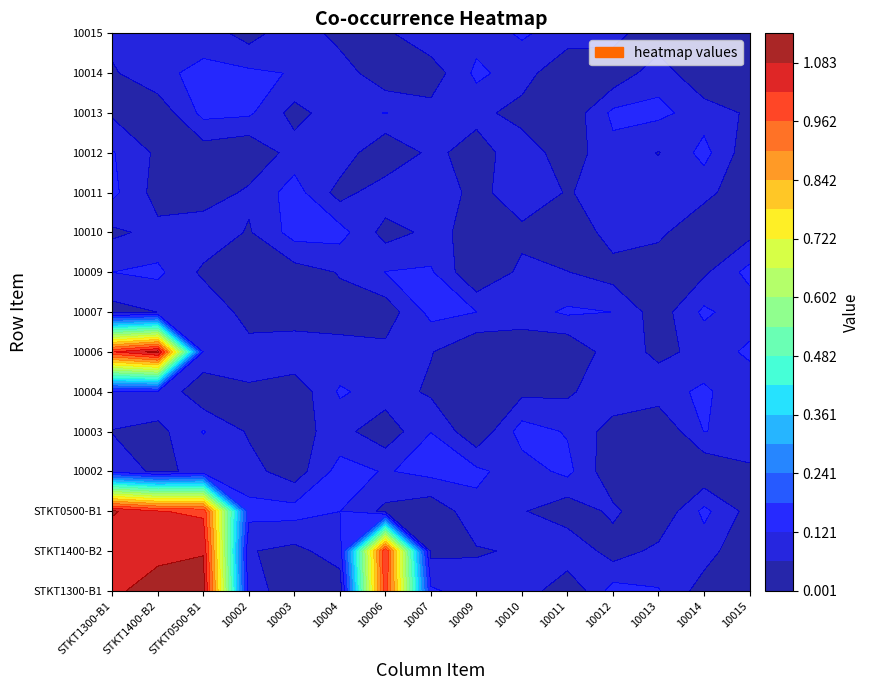

What is the total value across all series at STKT1400-B2?

4